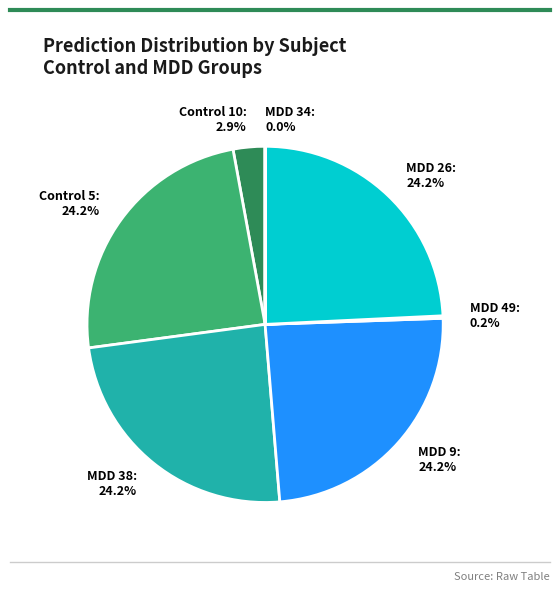

Which has a higher value, MDD 38: 24.2% or Control 10: 2.9%?

MDD 38: 24.2%